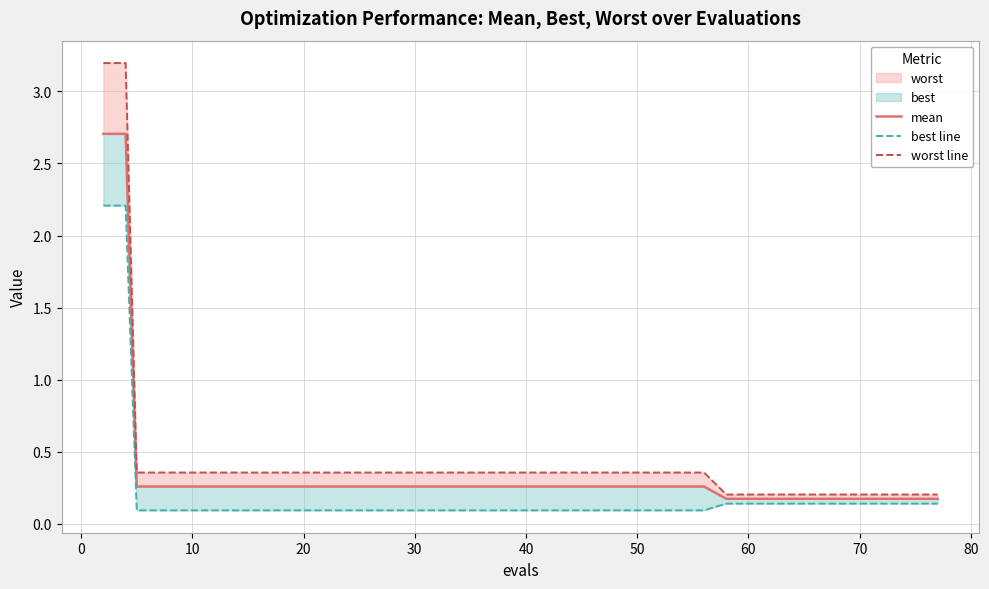

What value does the worst line series have at 40?

0.4